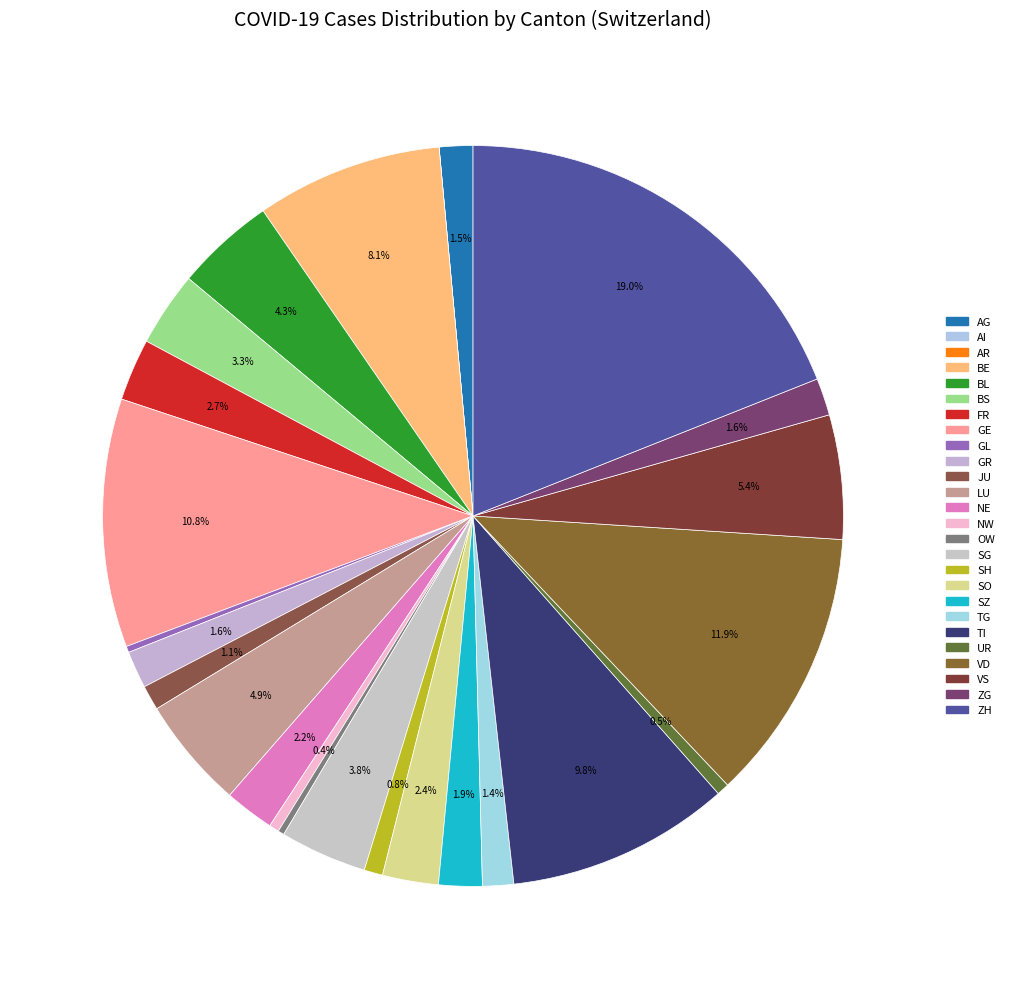

The BL slice represents 4% of the pie. True or false?

True